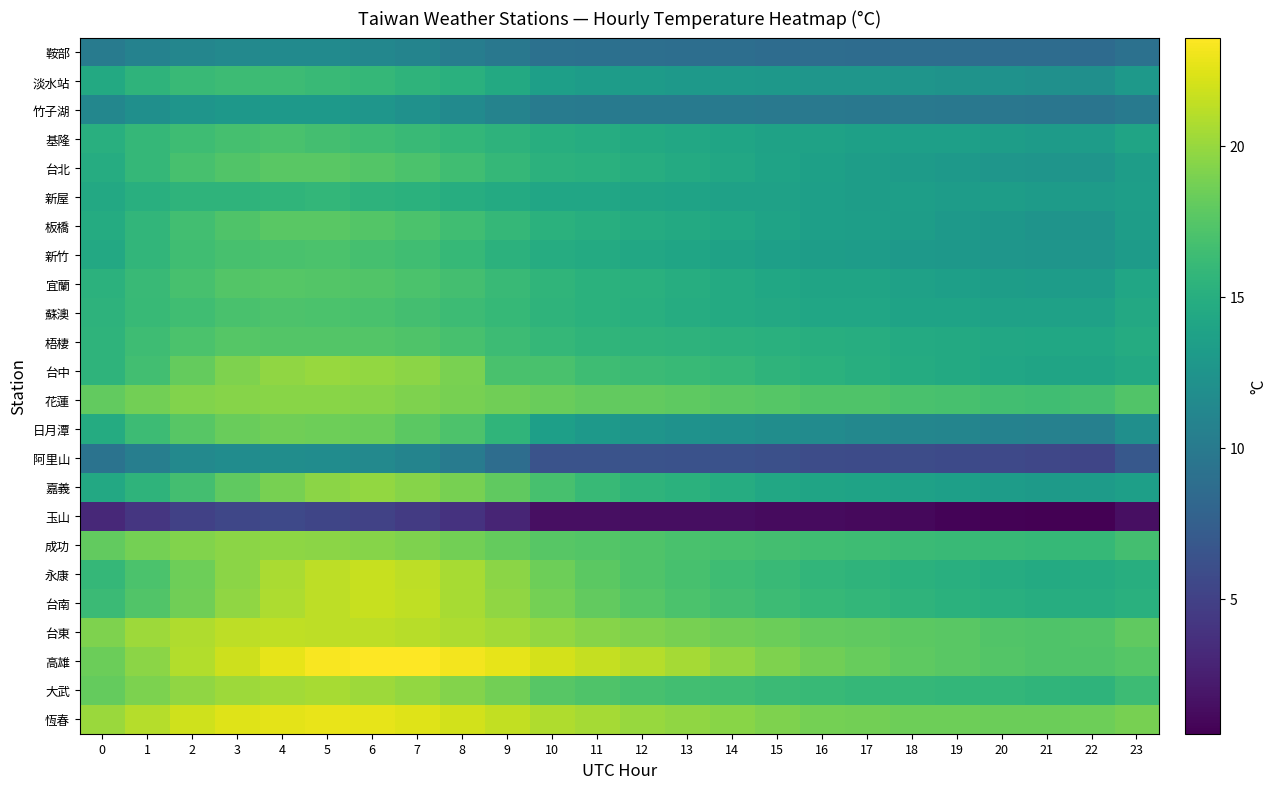

Reading right to left, extract all data points from this chart.

鞍部: 23=9.1	22=8.6	21=8.6	20=8.7	19=8.8	18=8.8	17=8.7	16=8.8	15=8.7	14=8.8	13=8.9	12=8.9	11=9.0	10=9.1	9=9.7	8=10.3	7=10.9	6=11.2	5=11.5	4=11.6	3=11.4	2=11.2	1=10.7	0=10.1
淡水站: 23=12.9	22=12.0	21=12.1	20=12.3	19=12.4	18=12.5	17=12.7	16=12.7	15=12.8	14=12.9	13=13.0	12=13.2	11=13.3	10=13.6	9=14.6	8=15.2	7=15.6	6=15.9	5=16.1	4=16.4	3=16.4	2=16.2	1=15.5	0=14.6
竹子湖: 23=10.1	22=9.4	21=9.6	20=9.6	19=9.7	18=9.8	17=9.8	16=9.8	15=9.8	14=10.0	13=9.9	12=10.0	11=10.0	10=10.1	9=10.8	8=11.6	7=12.2	6=12.6	5=12.9	4=13.0	3=12.8	2=12.5	1=12.0	0=11.2
基隆: 23=14.0	22=13.3	21=13.1	20=13.3	19=13.5	18=13.5	17=13.6	16=13.8	15=13.8	14=14.1	13=14.4	12=14.5	11=14.8	10=15.0	9=15.4	8=15.8	7=16.1	6=16.5	5=16.7	4=16.9	3=16.8	2=16.5	1=15.9	0=15.1
台北: 23=13.3	22=12.6	21=12.5	20=12.7	19=12.9	18=13.2	17=13.4	16=13.6	15=13.9	14=14.3	13=14.6	12=14.9	11=15.1	10=15.3	9=15.9	8=16.5	7=17.0	6=17.4	5=17.7	4=17.7	3=17.3	2=16.9	1=15.9	0=14.8
新屋: 23=13.4	22=13.2	21=13.2	20=13.3	19=13.3	18=13.4	17=13.4	16=13.6	15=13.7	14=13.8	13=13.9	12=14.0	11=14.1	10=14.2	9=14.6	8=14.9	7=15.2	6=15.5	5=15.8	4=15.6	3=15.5	2=15.5	1=15.1	0=14.5
板橋: 23=13.3	22=12.5	21=12.5	20=12.7	19=13.0	18=13.3	17=13.4	16=13.6	15=13.9	14=14.2	13=14.5	12=14.7	11=15.0	10=15.3	9=15.9	8=16.5	7=17.0	6=17.4	5=17.7	4=17.7	3=17.2	2=16.6	1=15.7	0=14.7
新竹: 23=13.2	22=12.5	21=12.5	20=12.7	19=12.8	18=13.0	17=13.3	16=13.3	15=13.6	14=13.8	13=14.0	12=14.3	11=14.6	10=14.8	9=15.3	8=15.9	7=16.5	6=16.8	5=17.1	4=17.0	3=16.8	2=16.5	1=15.7	0=14.4
宜蘭: 23=14.1	22=13.2	21=13.3	20=13.3	19=13.5	18=13.7	17=14.0	16=13.9	15=14.2	14=14.7	13=14.9	12=15.1	11=15.3	10=15.6	9=16.1	8=16.7	7=17.0	6=17.3	5=17.5	4=17.5	3=17.4	2=16.9	1=16.2	0=15.4
蘇澳: 23=14.5	22=13.7	21=13.7	20=13.7	19=13.9	18=13.9	17=14.1	16=14.2	15=14.4	14=14.6	13=14.8	12=15.0	11=15.2	10=15.5	9=16.0	8=16.4	7=16.7	6=17.0	5=17.1	4=17.2	3=16.9	2=16.6	1=16.1	0=15.5
梧棲: 23=14.7	22=14.2	21=14.3	20=14.3	19=14.5	18=14.6	17=14.9	16=14.9	15=15.1	14=15.3	13=15.4	12=15.5	11=15.6	10=15.8	9=16.3	8=16.9	7=17.2	6=17.4	5=17.4	4=17.4	3=17.5	2=17.1	1=16.4	0=15.6
台中: 23=14.5	22=14.0	21=14.0	20=14.2	19=14.5	18=14.7	17=15.0	16=15.2	15=15.5	14=15.8	13=16.1	12=16.2	11=16.5	10=16.9	9=17.0	8=18.9	7=19.6	6=19.8	5=20.0	4=19.8	3=19.2	2=18.1	1=16.6	0=15.5
花蓮: 23=17.3	22=16.7	21=16.6	20=16.6	19=16.9	18=17.0	17=17.2	16=17.2	15=17.5	14=17.7	13=17.9	12=18.0	11=18.1	10=18.3	9=18.6	8=18.9	7=19.1	6=19.4	5=19.5	4=19.4	3=19.4	2=19.2	1=18.7	0=18.1
日月潭: 23=12.0	22=10.6	21=10.6	20=10.8	19=11.0	18=11.1	17=11.3	16=11.6	15=11.8	14=12.1	13=12.3	12=12.6	11=12.9	10=13.5	9=15.6	8=17.1	7=17.8	6=18.4	5=18.5	4=18.6	3=18.3	2=17.6	1=16.3	0=14.7
阿里山: 23=6.9	22=5.4	21=5.4	20=5.6	19=5.7	18=5.9	17=5.8	16=5.9	15=6.2	14=6.3	13=6.3	12=6.5	11=6.5	10=6.4	9=8.8	8=10.1	7=10.9	6=11.4	5=11.8	4=11.8	3=11.7	2=11.3	1=10.4	0=9.3
嘉義: 23=13.6	22=13.2	21=13.1	20=13.3	19=13.6	18=13.7	17=13.9	16=14.0	15=14.4	14=14.8	13=15.2	12=15.6	11=16.1	10=16.9	9=17.9	8=18.9	7=19.4	6=19.8	5=19.6	4=18.9	3=18.0	2=16.7	1=15.5	0=14.4
玉山: 23=1.4	22=0.5	21=0.6	20=0.7	19=0.8	18=1.0	17=1.1	16=1.2	15=1.2	14=1.4	13=1.4	12=1.4	11=1.5	10=1.5	9=2.9	8=3.9	7=4.6	6=5.1	5=5.3	4=5.6	3=5.4	2=5.0	1=4.1	0=3.2
成功: 23=16.7	22=16.0	21=16.0	20=16.1	19=16.2	18=16.3	17=16.4	16=16.5	15=16.7	14=16.9	13=17.0	12=17.2	11=17.4	10=17.6	9=18.1	8=18.7	7=19.1	6=19.4	5=19.6	4=19.7	3=19.6	2=19.2	1=18.7	0=18.1
永康: 23=14.9	22=14.7	21=14.6	20=14.8	19=15.1	18=15.2	17=15.5	16=15.7	15=16.1	14=16.5	13=16.8	12=17.3	11=17.8	10=18.5	9=19.6	8=20.6	7=21.3	6=21.7	5=21.2	4=20.6	3=19.6	2=18.5	1=17.1	0=15.9
台南: 23=15.2	22=14.9	21=14.9	20=15.0	19=15.3	18=15.5	17=15.8	16=16.0	15=16.4	14=16.7	13=17.1	12=17.5	11=18.1	10=18.8	9=19.8	8=20.6	7=21.4	6=21.7	5=21.3	4=20.8	3=19.7	2=18.6	1=17.3	0=16.2
台東: 23=18.0	22=17.3	21=17.3	20=17.4	19=17.7	18=17.8	17=18.0	16=18.1	15=18.4	14=18.6	13=18.8	12=19.1	11=19.4	10=19.8	9=20.4	8=20.8	7=21.1	6=21.3	5=21.3	4=21.4	3=21.2	2=20.8	1=20.2	0=19.2
高雄: 23=17.5	22=17.2	21=17.3	20=17.4	19=17.7	18=17.9	17=18.2	16=18.6	15=19.2	14=19.8	13=20.5	12=21.0	11=21.5	10=22.1	9=22.7	8=23.2	7=23.6	6=23.6	5=23.4	4=22.7	3=21.9	2=20.9	1=19.6	0=18.4
大武: 23=16.3	22=15.6	21=15.6	20=15.8	19=15.8	18=15.9	17=15.9	16=16.1	15=16.3	14=16.5	13=16.6	12=16.9	11=17.2	10=17.6	9=18.7	8=19.3	7=19.8	6=20.2	5=20.5	4=20.4	3=20.2	2=19.8	1=19.0	0=18.1
恆春: 23=18.9	22=18.5	21=18.4	20=18.4	19=18.5	18=18.5	17=18.7	16=18.8	15=19.1	14=19.5	13=19.8	12=20.1	11=20.4	10=20.8	9=21.4	8=22.0	7=22.5	6=22.7	5=22.8	4=22.6	3=22.4	2=21.9	1=21.0	0=20.1